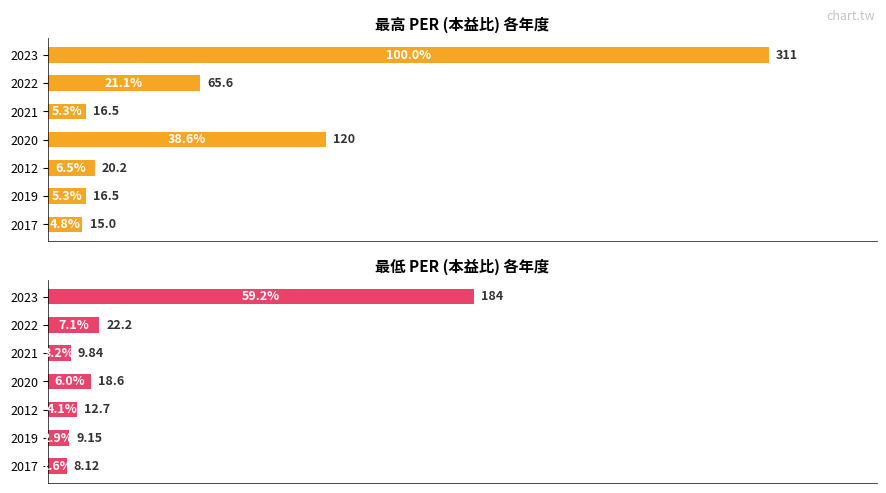

What is the difference between the highest and lowest values at 2023?

127.0